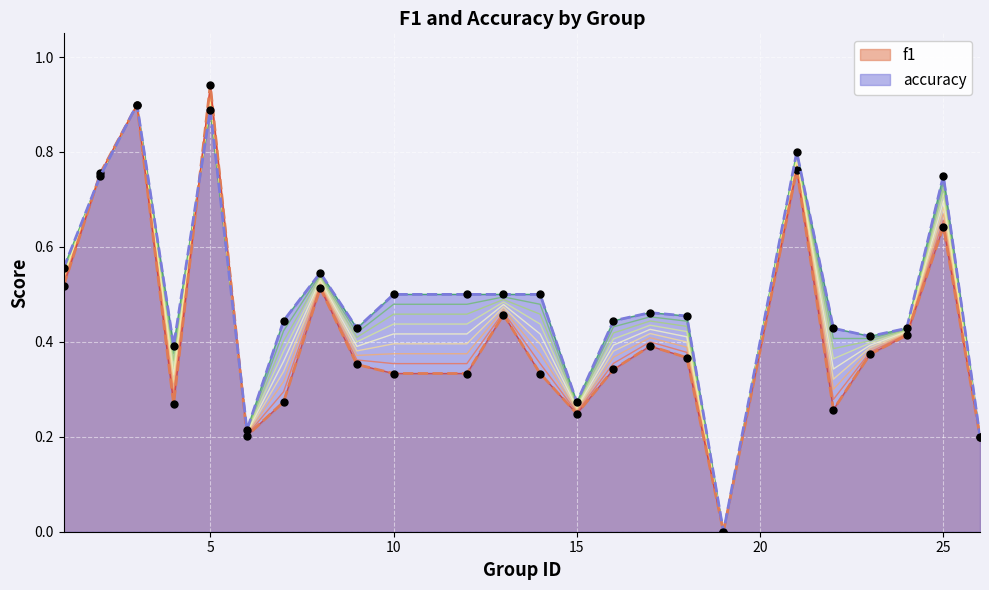

What is the greatest value displayed?

0.9